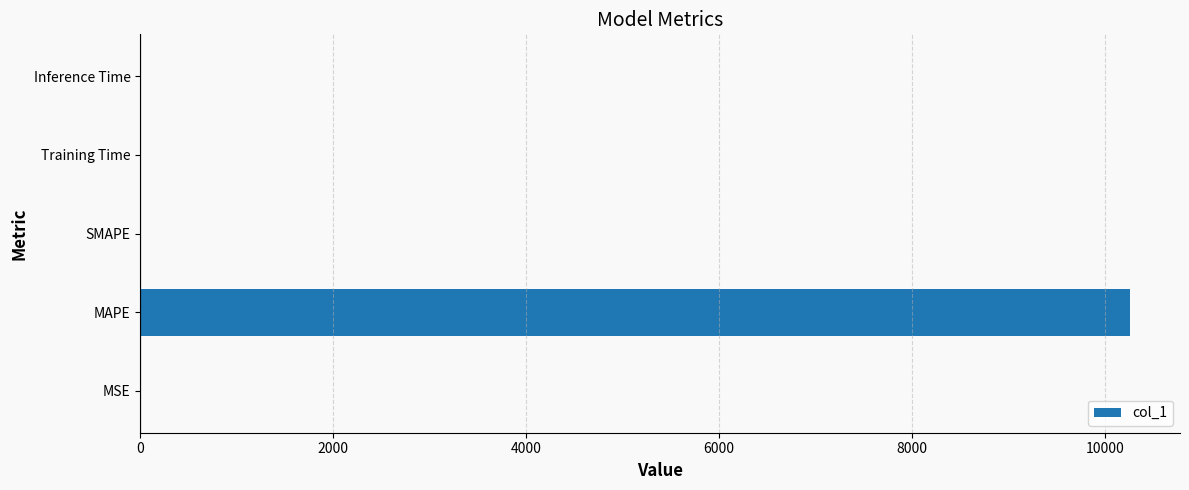

What is the approximate value at MAPE?

10265.8